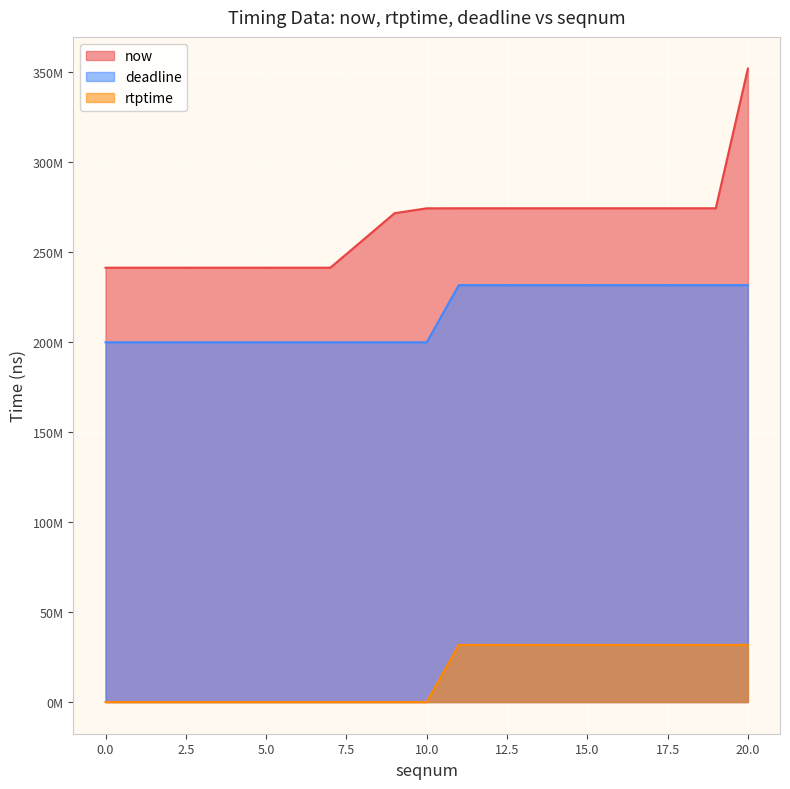

Is the value of rtptime at 20 greater than the value of now at 17?

No